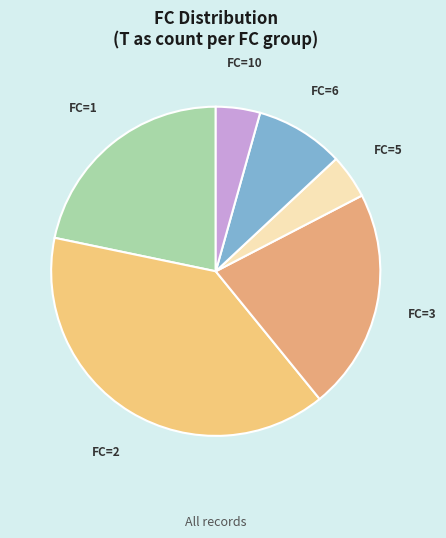

What is the ratio of the value at FC=3 to the value at FC=10?

5.0